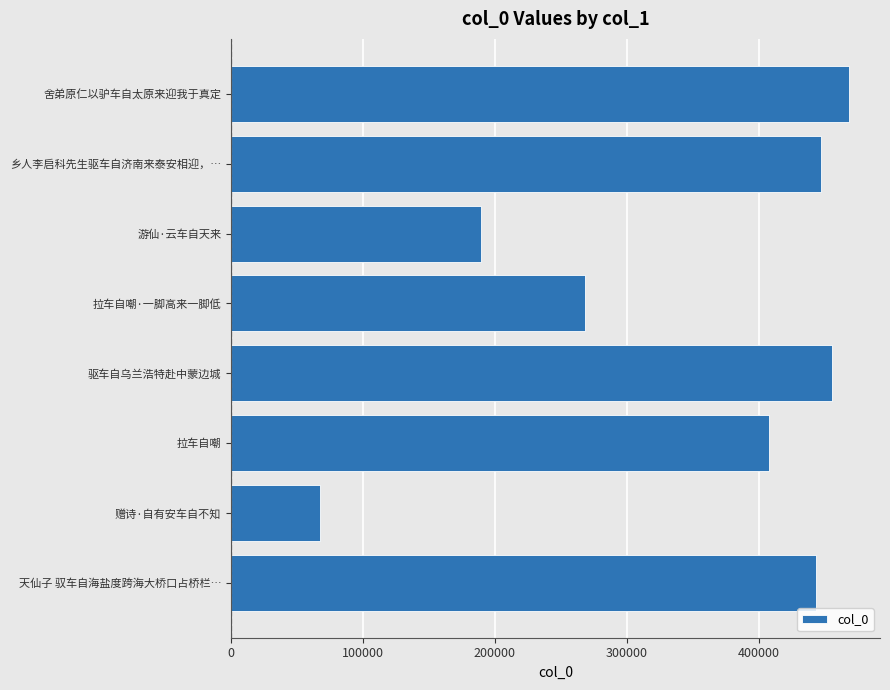

Reading bottom to top, transcribe all the data shown in this chart.

443239	67099	407784	455424	268137	189680	447453	468459